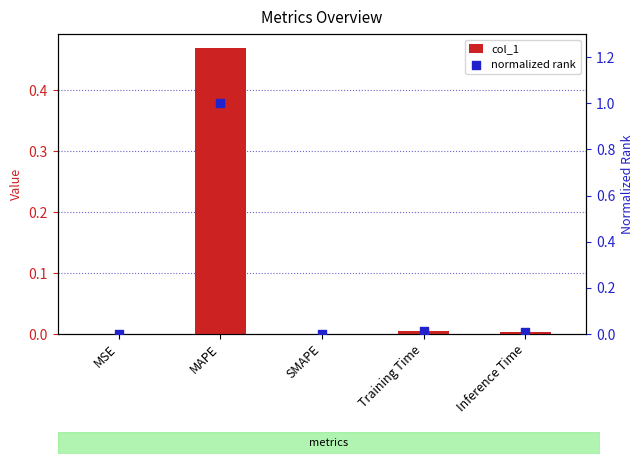

At how many categories does at least one series exceed 0?

4